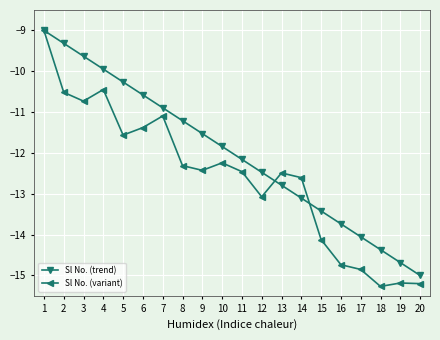

How many data points in Sl No. (variant) are less than -12?

13